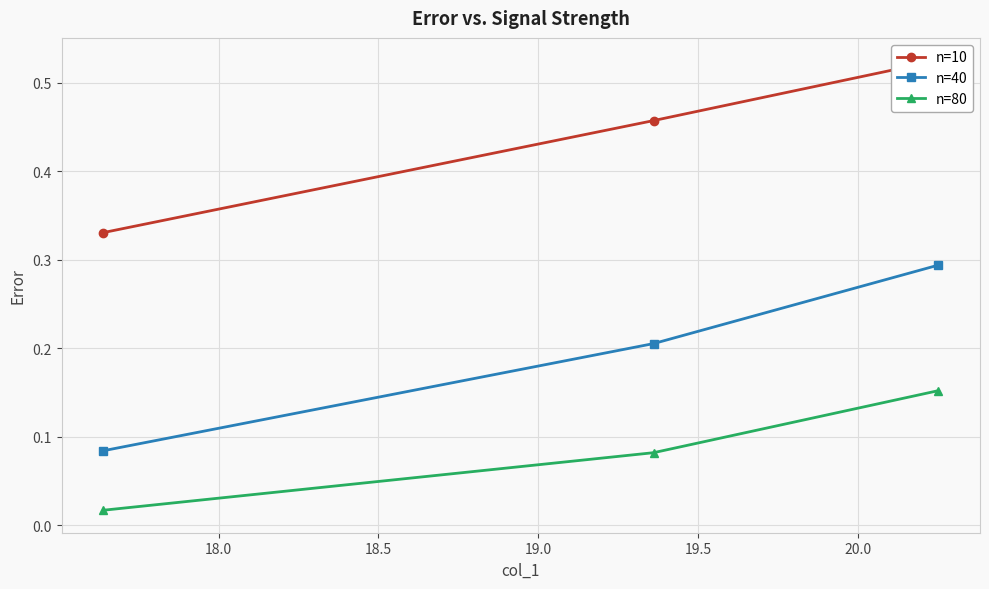

Count the n=40 values in the range 0 to 1.

3